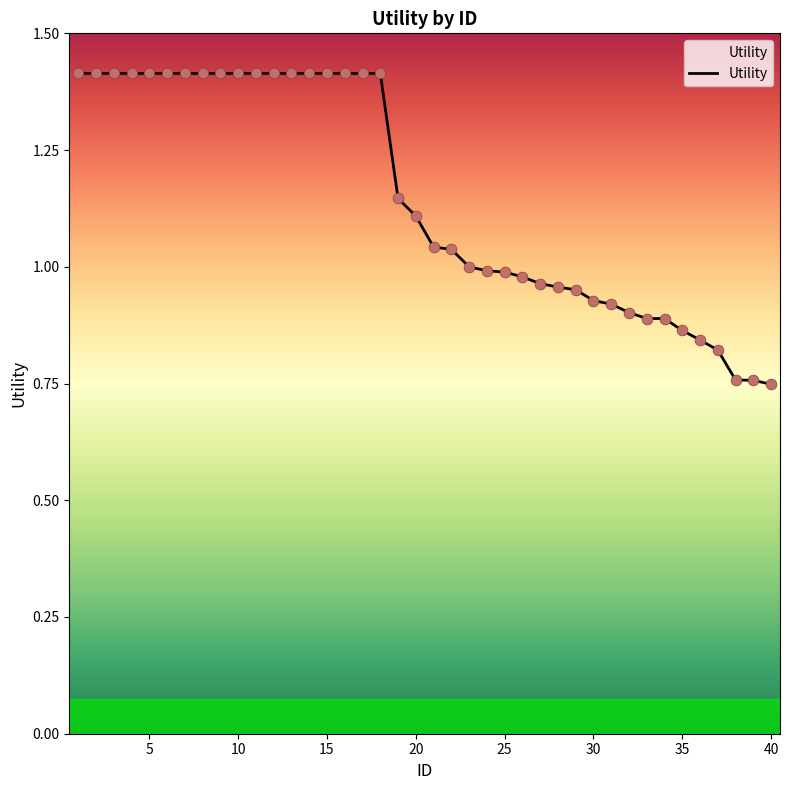

What is the greatest value displayed?

1.4